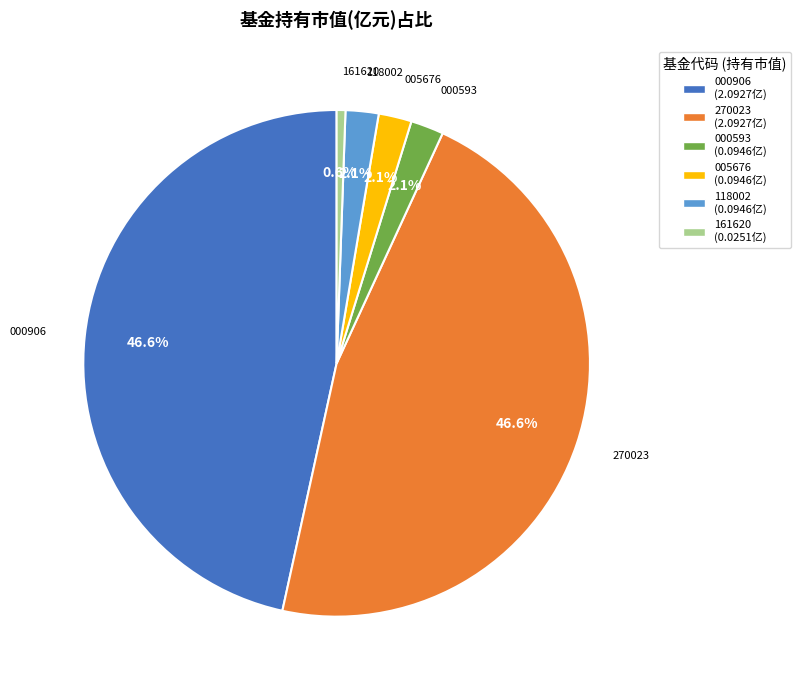

Is there any slice that represents more than half of the pie?

No